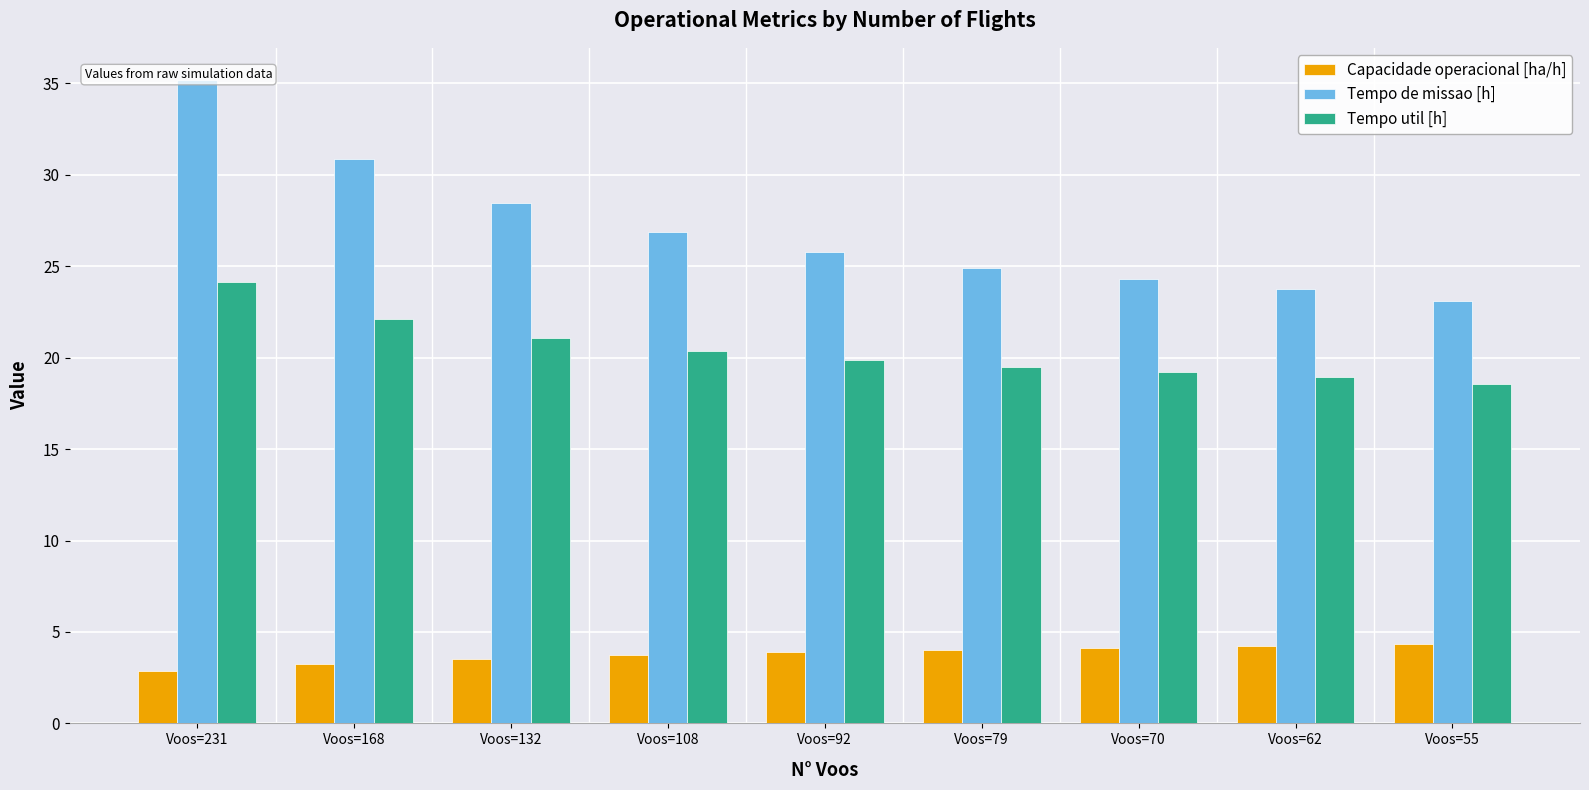

List the labels in order of Tempo de missao [h] value, smallest first.

Voos=55, Voos=62, Voos=70, Voos=79, Voos=92, Voos=108, Voos=132, Voos=168, Voos=231